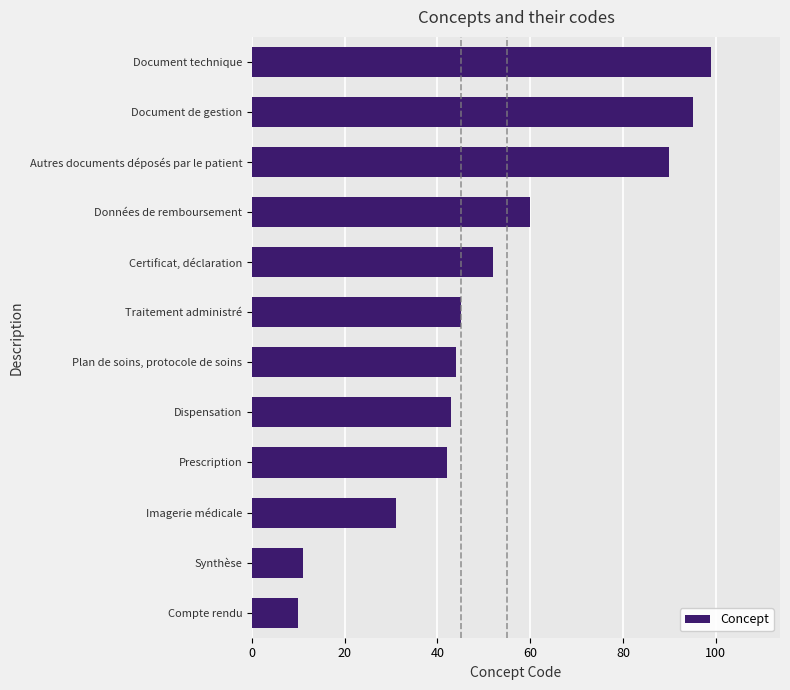

Count the number of categories in the chart.

12